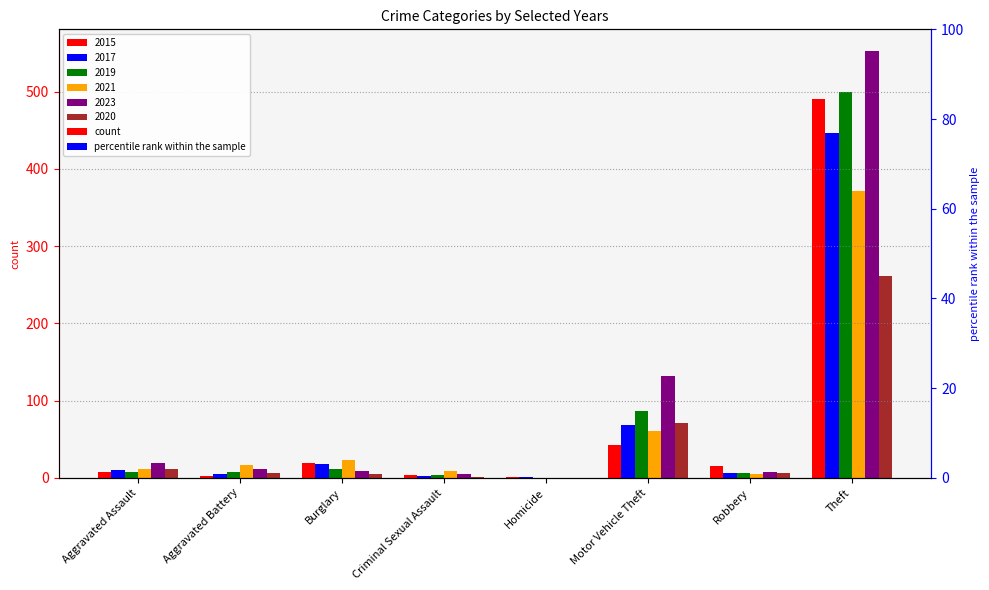

What position from the left is Burglary?

3